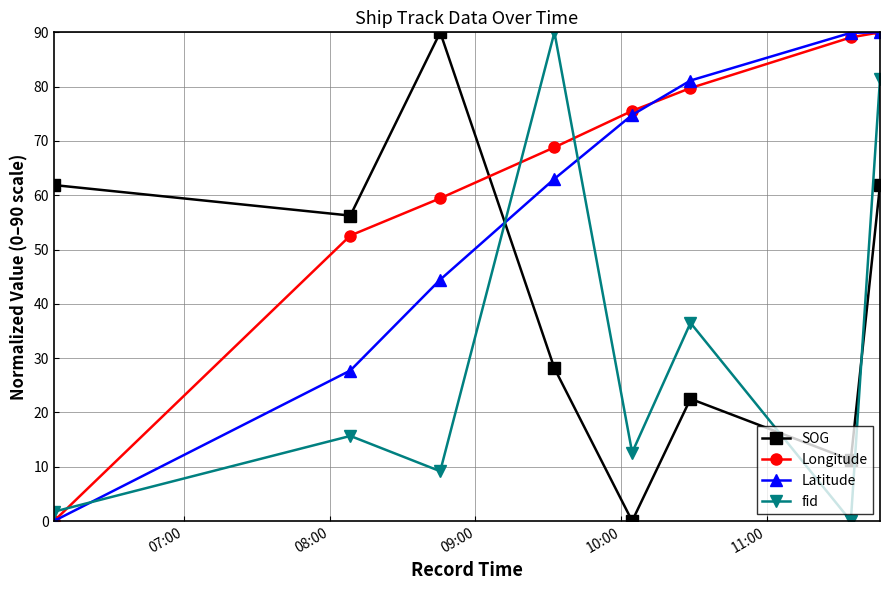

How many lines are shown in the chart?

4